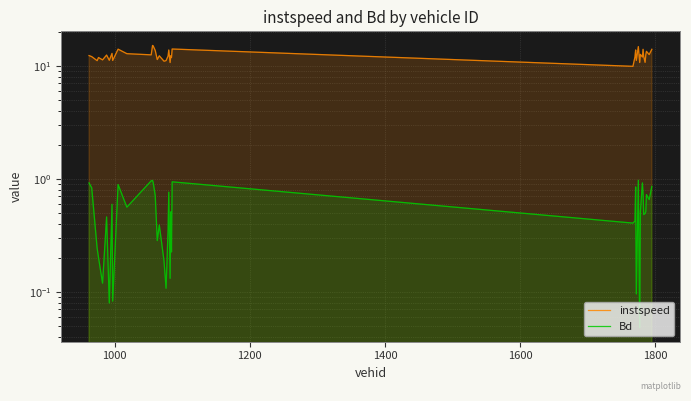

Which series has the widest spread of values?

instspeed